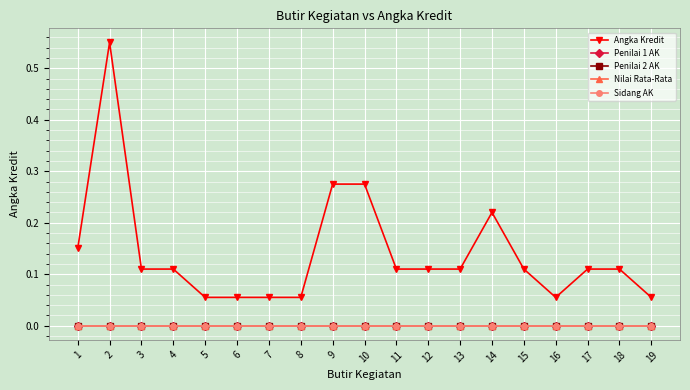

At which category is the sum across all series the highest?

2